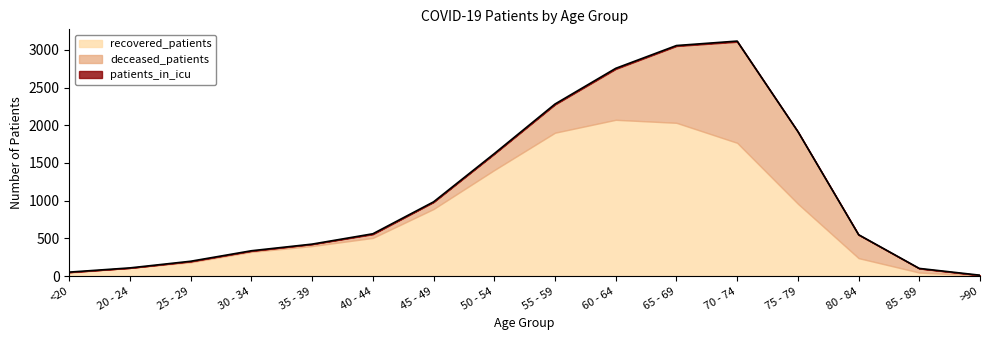

Rank the series at 60 - 64 from lowest to highest value.

patients_in_icu, deceased_patients, recovered_patients